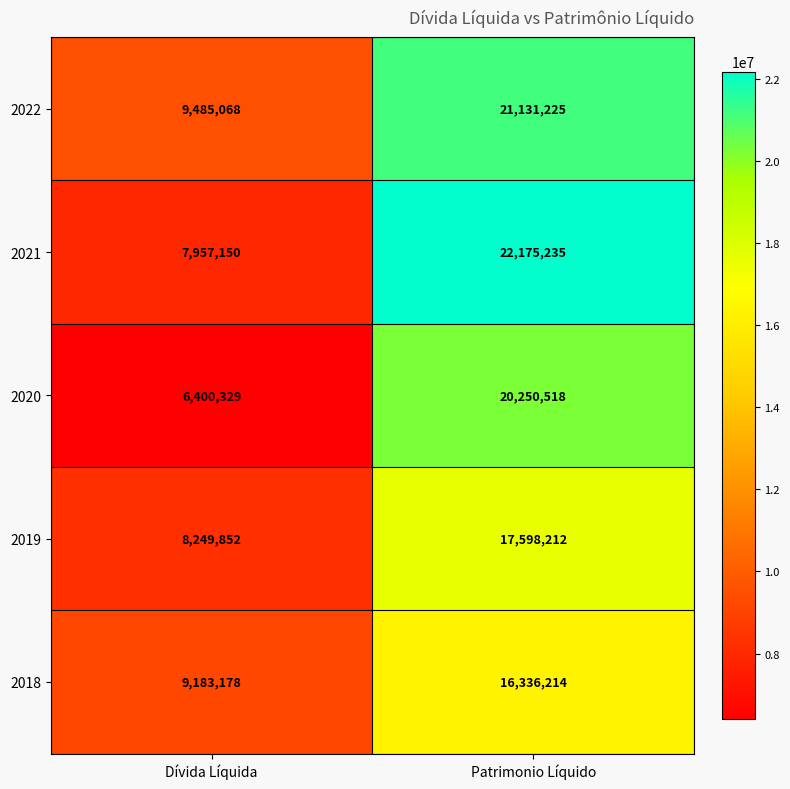

What is the sum of the 2022 values at Patrimonio Líquido and Dívida Líquida?

30616293